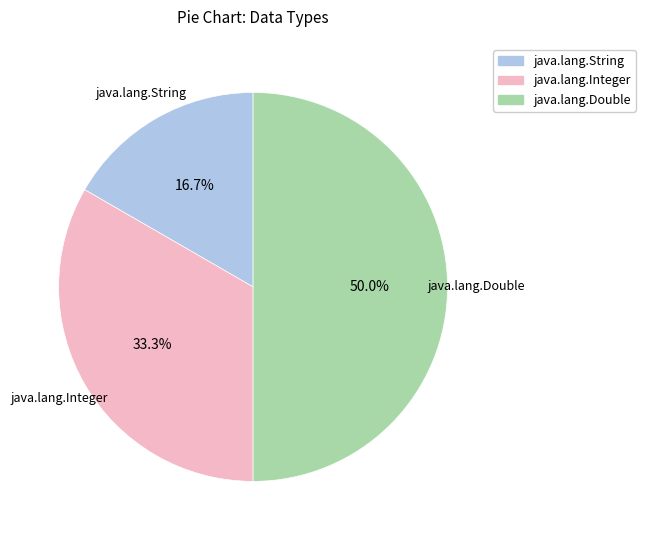

True or false: java.lang.Double accounts for 50% of the total.

True